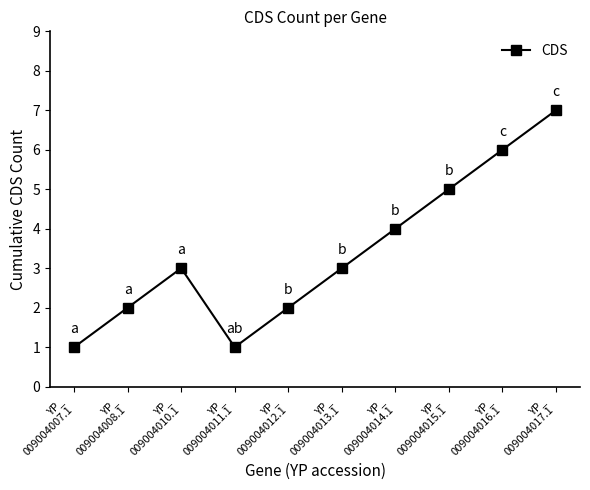

Where is the first local maximum?

YP_
009004010.1